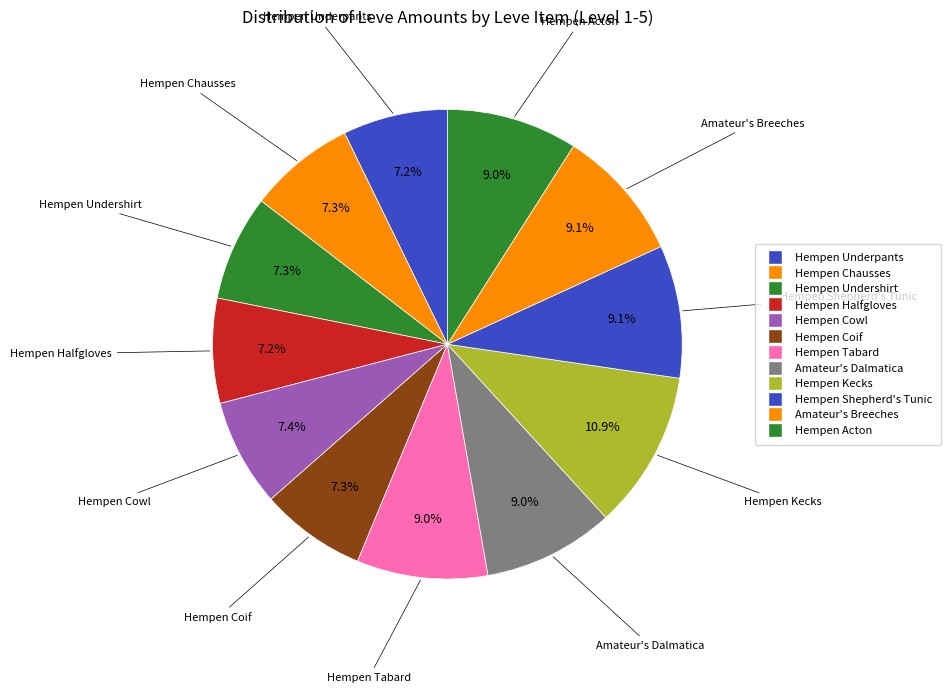

Which category has the smallest portion of the pie?

Hempen Underpants